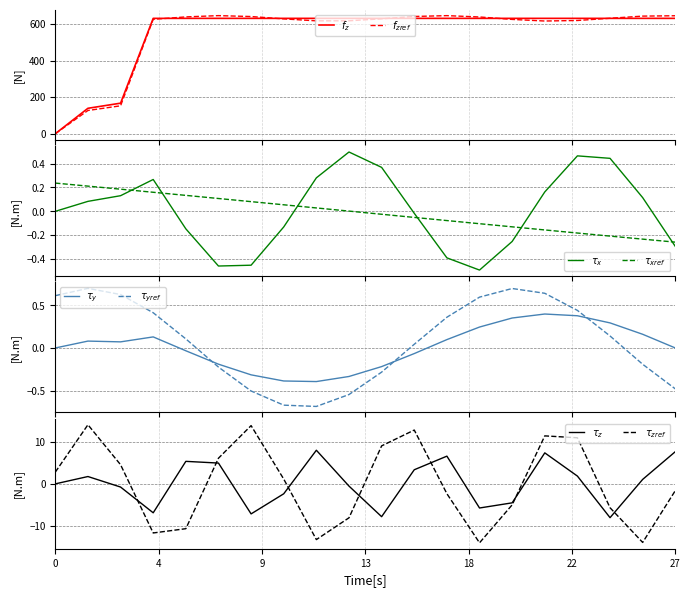

True or false: GE has a value of 162.8 at 2020-09-02.

False